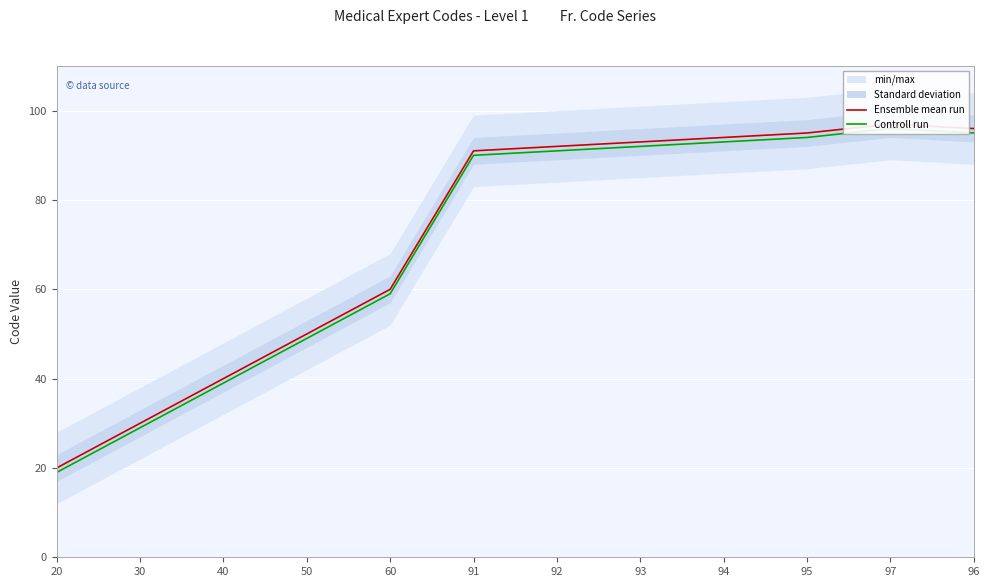

True or false: Controll run and Ensemble mean run cross at least once.

False